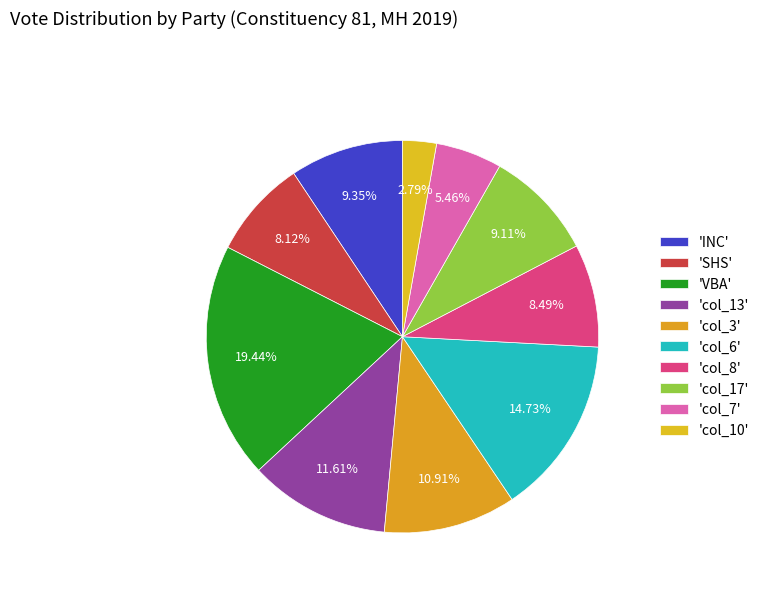

Count the number of slices in the pie.

10